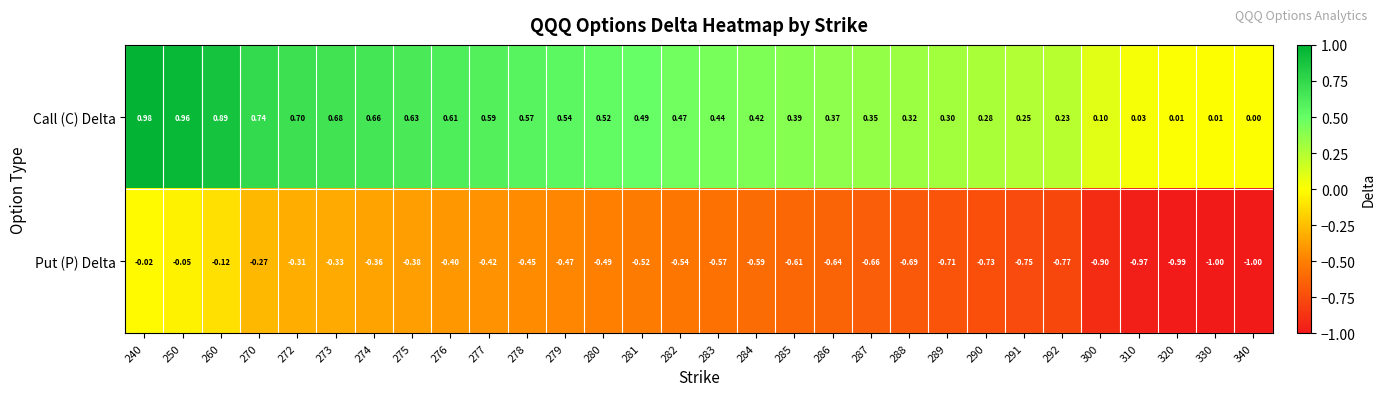

Which series has the largest total across all categories?

Call (C) Delta